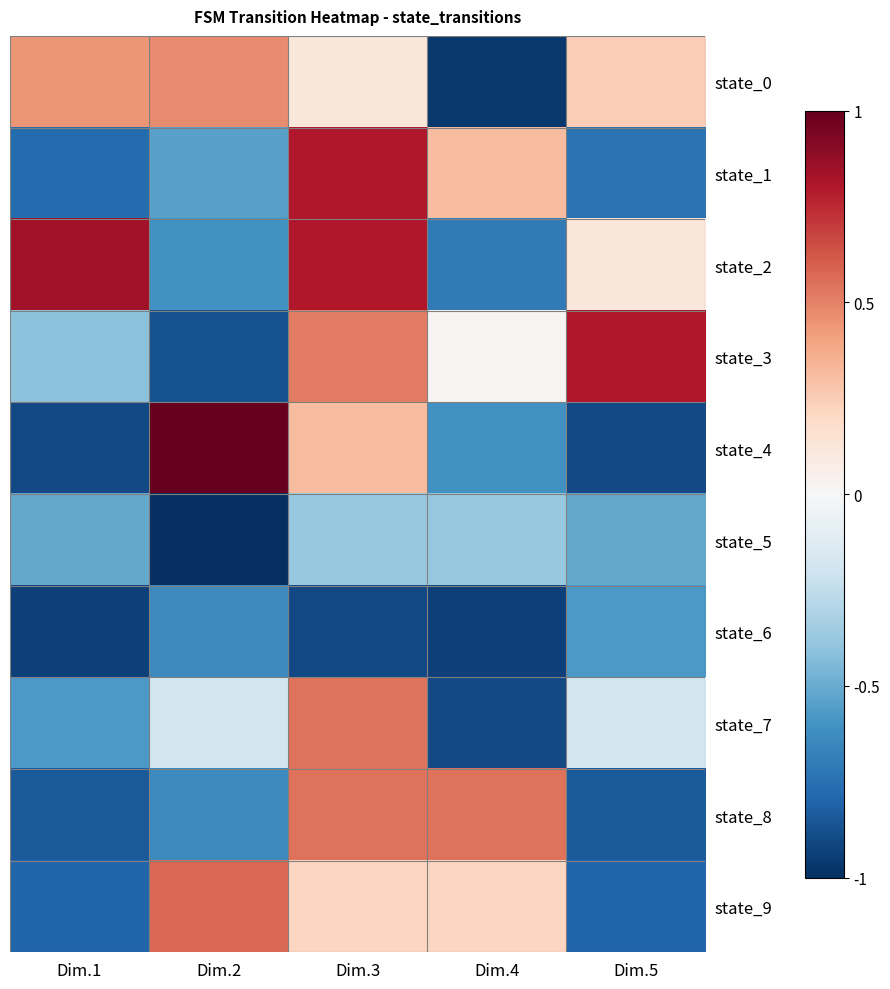

Rank the series at Dim.2 from highest to lowest value.

state_4, state_9, state_0, state_7, state_1, state_2, state_6, state_8, state_3, state_5